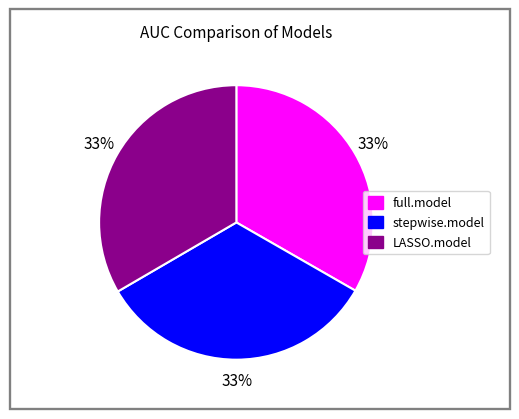

Is it true that full.model is 33% of the pie?

True